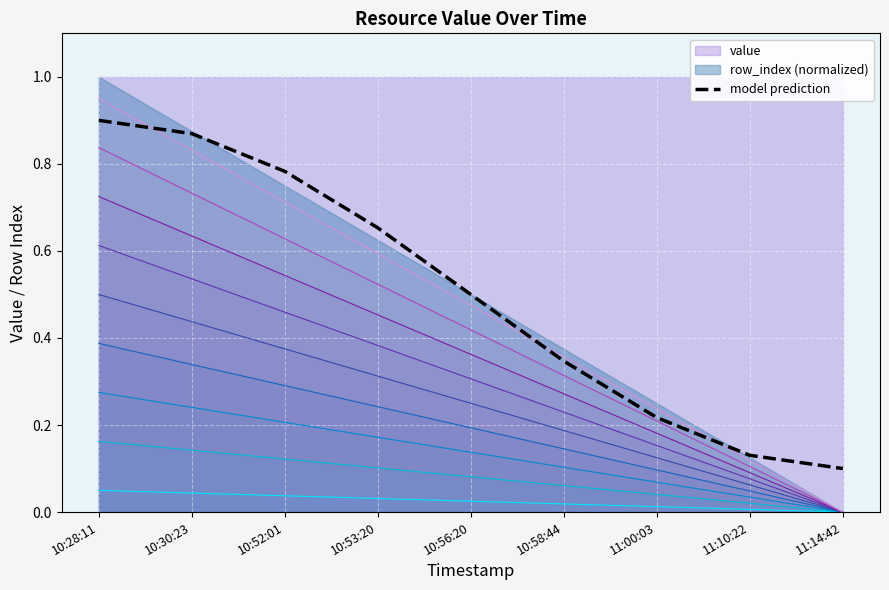

How many categories are shown in the chart?

9